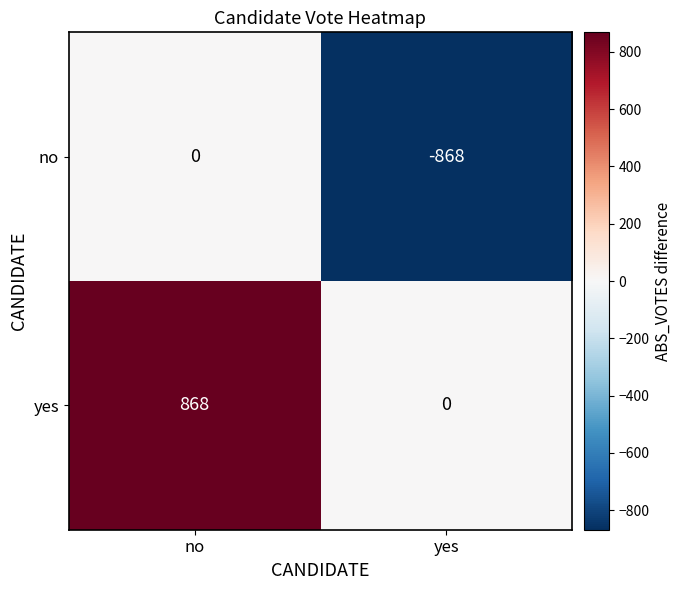

Which category has the lowest value across all series?

yes